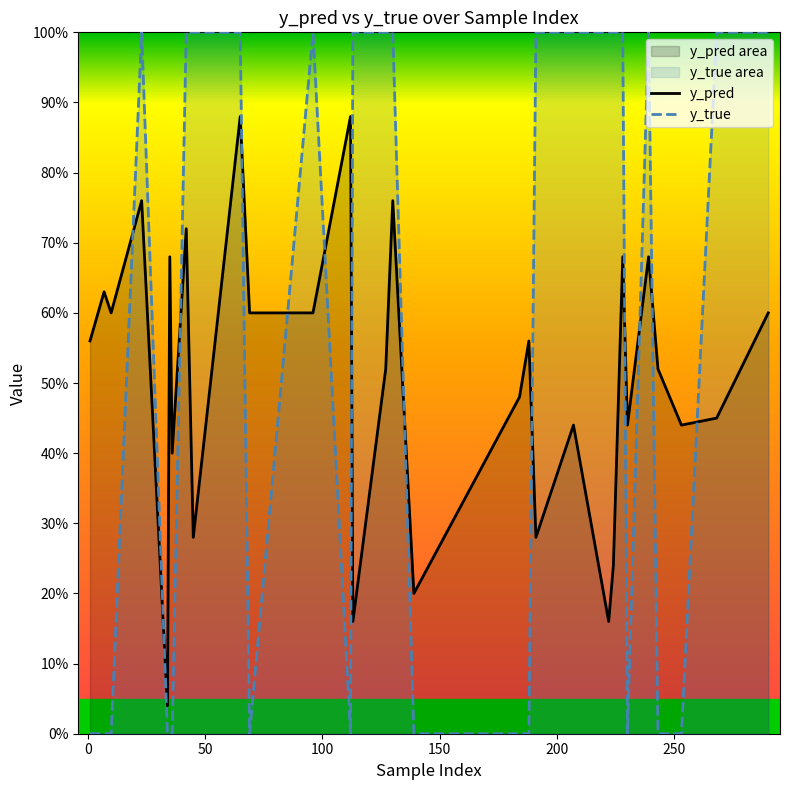

How many intersections are there between y_true and y_pred?

13